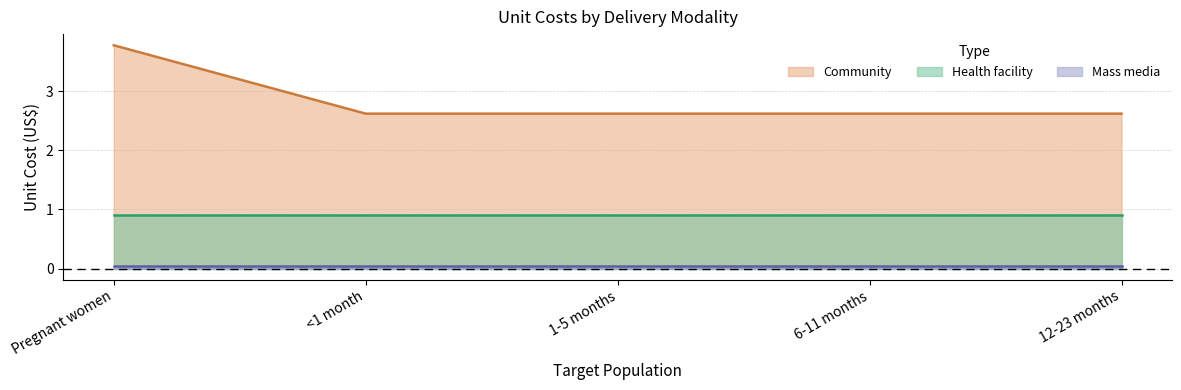

True or false: Mass media has a value of 0.1 at <1 month.

True